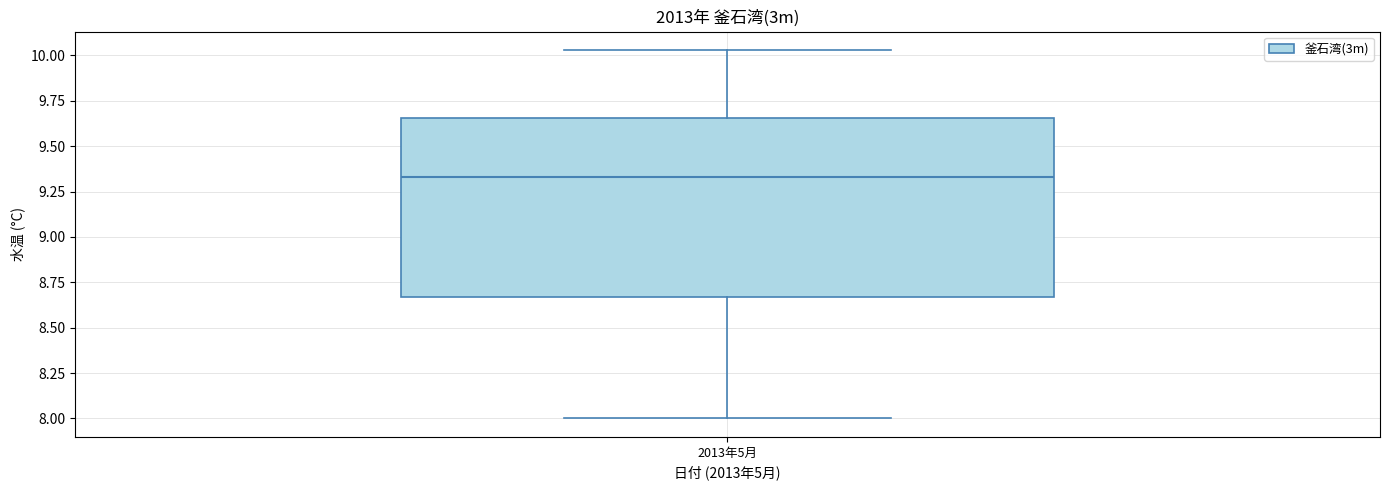

Where is the upper edge of the box for 2013年5月 on the y-axis? The values are not printed on the chart, so give them approximately, as read against the axis.

9.65